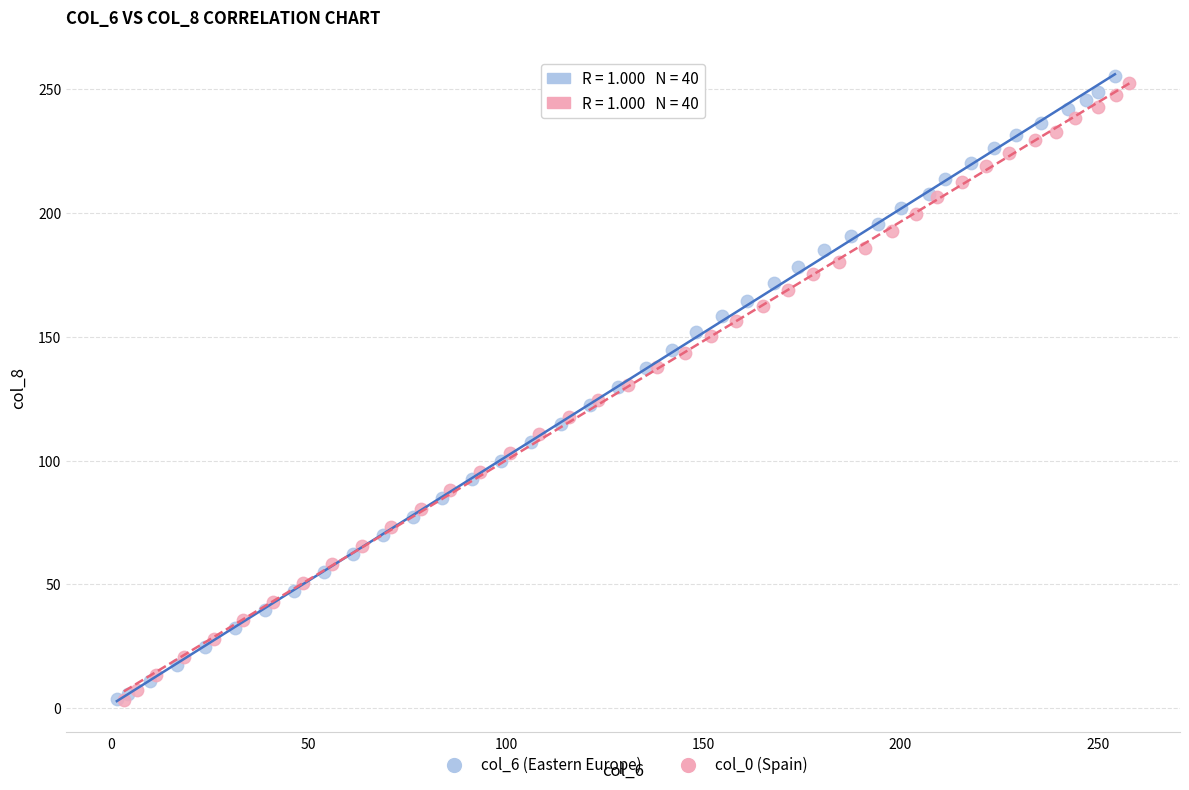

What are all the series names shown in the legend?

col_6 (Eastern Europe), col_0 (Spain)